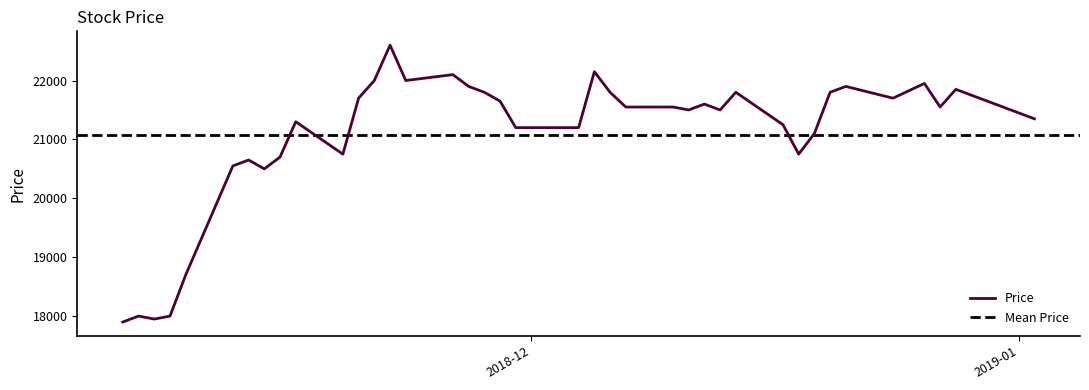

How many categories are shown in the chart?

40